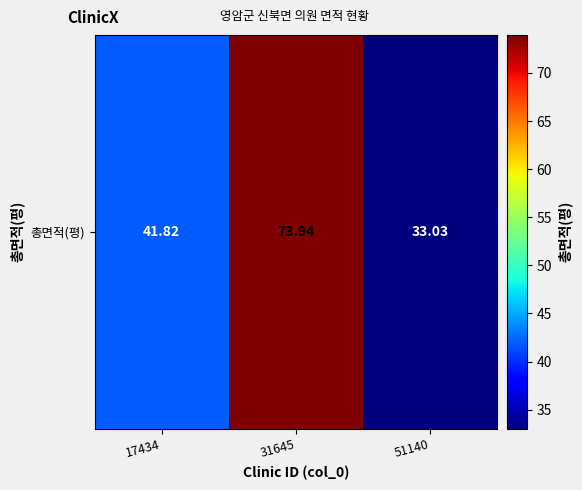

What is the smallest value displayed?

33.0